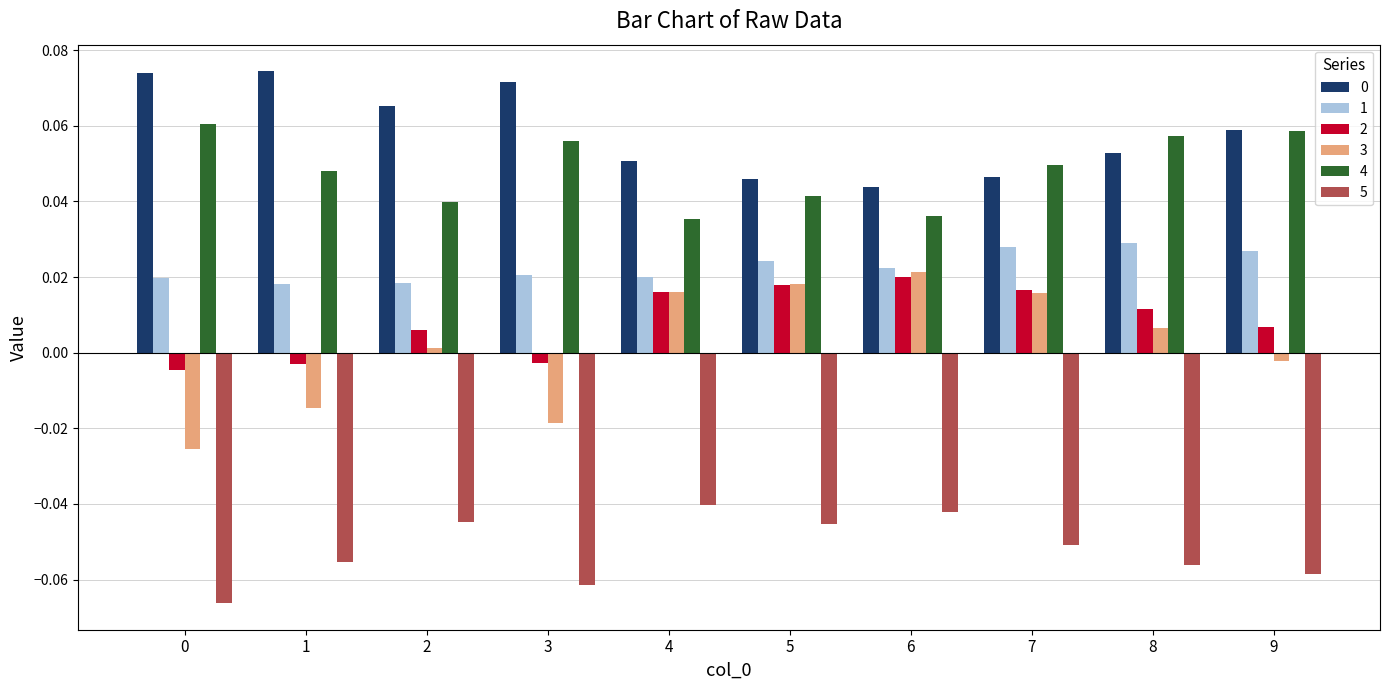

Are the bars horizontal?

No